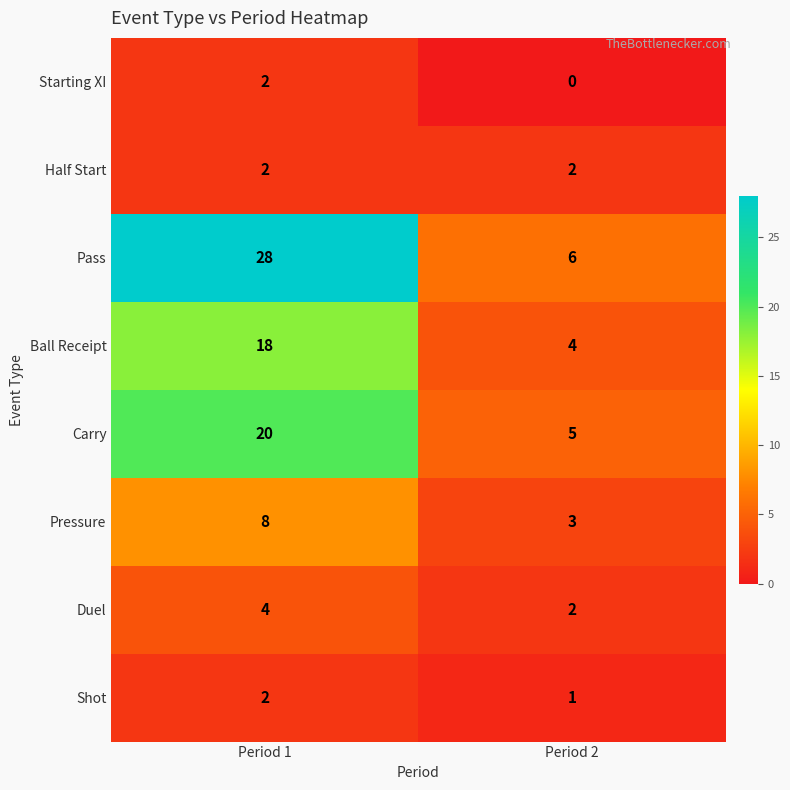

Reading right to left, list all the values displayed in this chart.

Starting XI: Period 2=0	Period 1=2
Half Start: Period 2=2	Period 1=2
Pass: Period 2=6	Period 1=28
Ball Receipt: Period 2=4	Period 1=18
Carry: Period 2=5	Period 1=20
Pressure: Period 2=3	Period 1=8
Duel: Period 2=2	Period 1=4
Shot: Period 2=1	Period 1=2